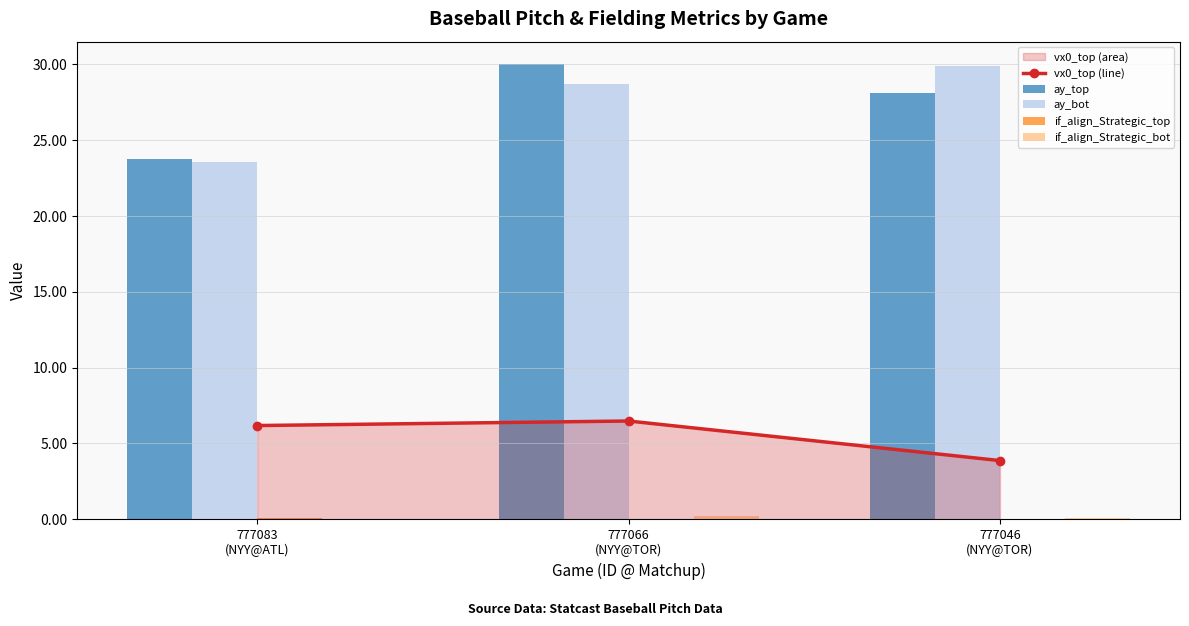

At which category is the sum across all series the highest?

777066
(NYY@TOR)